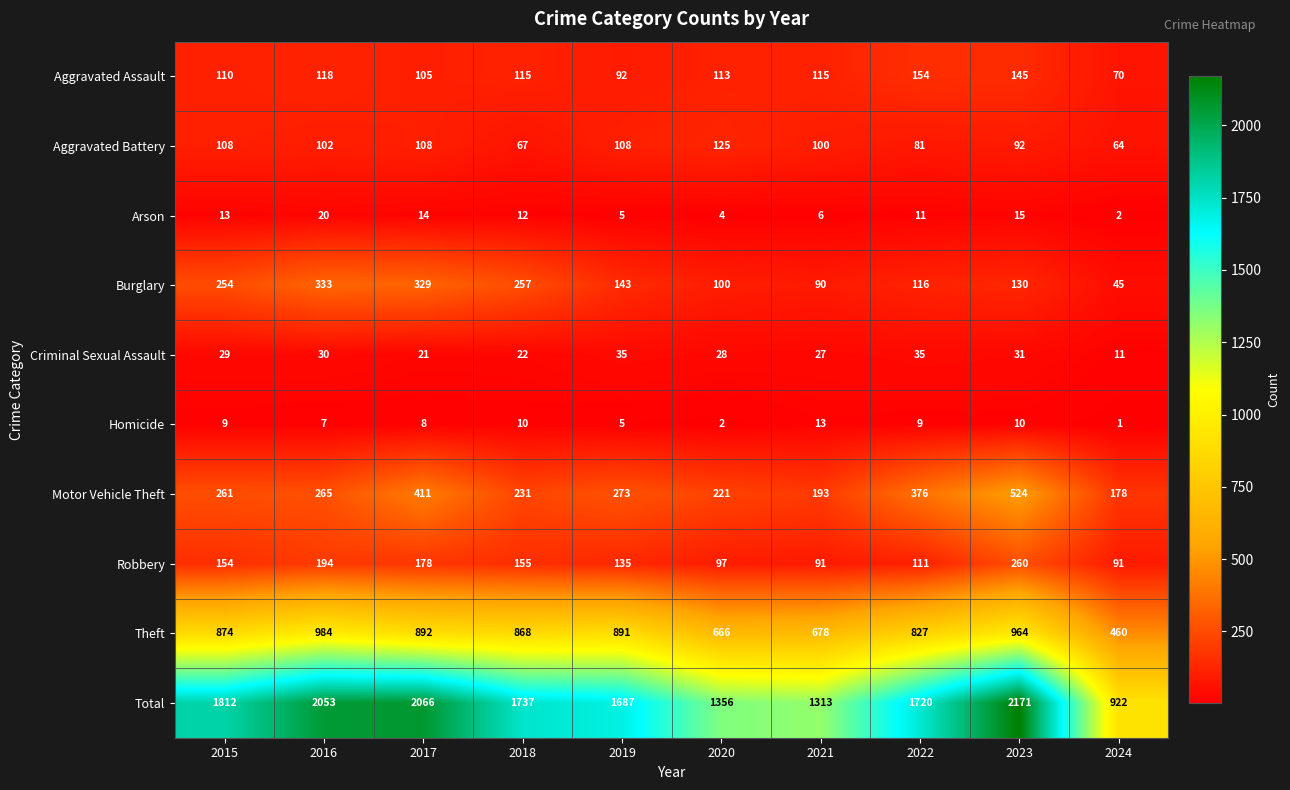

At which label is Aggravated Battery closest to 94?

2023